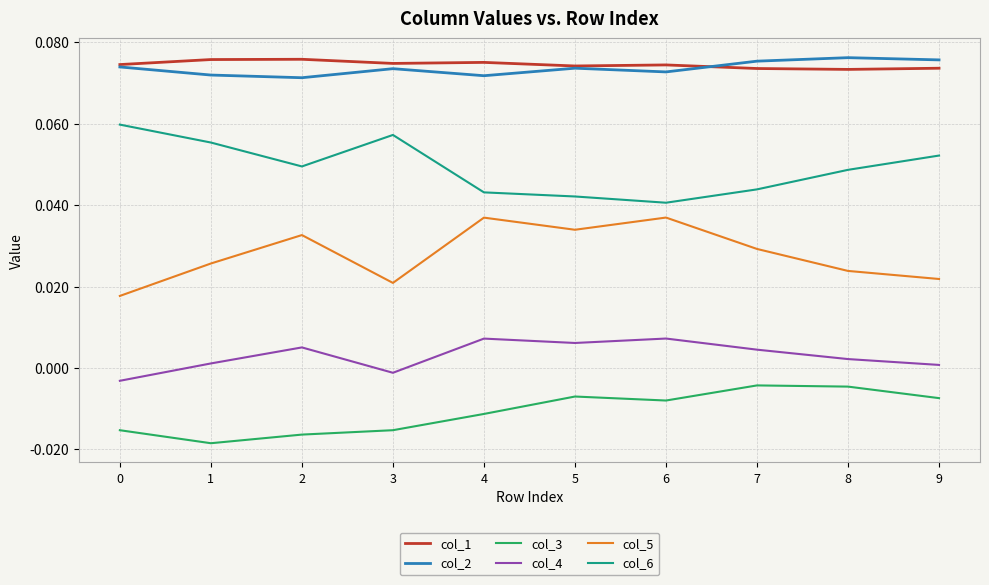

In col_3, how many points are lower than both neighbors (excluding endpoints)?

2